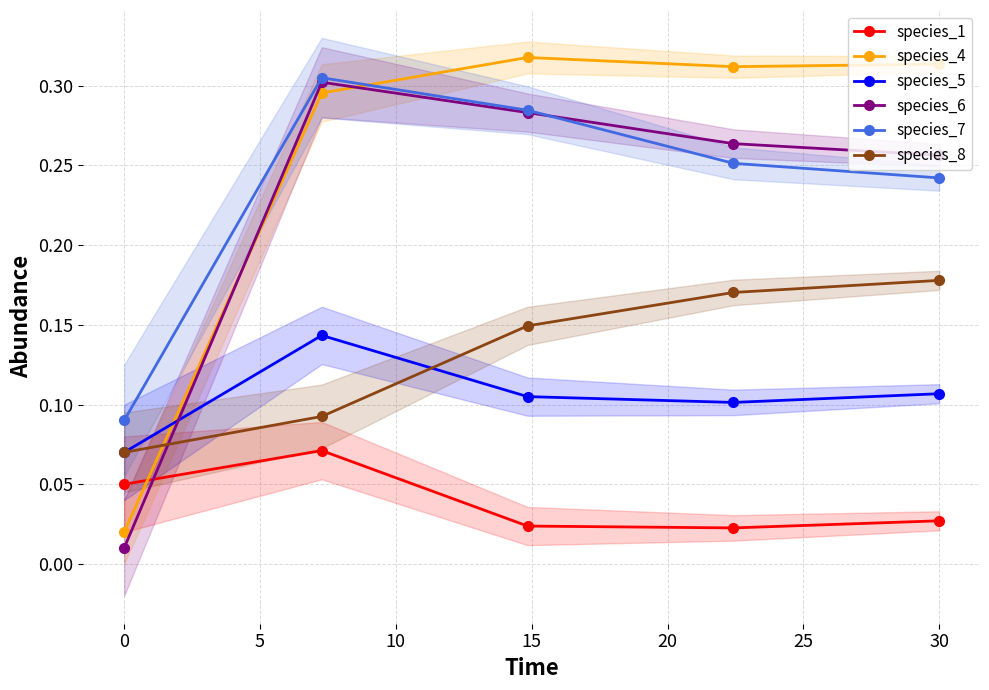

What is the highest value of the species_4 series?

0.3